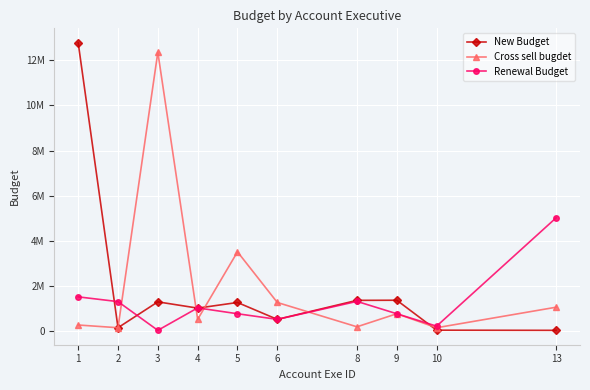

What is the sum of the Renewal Budget values at 4 and 1?

2510000